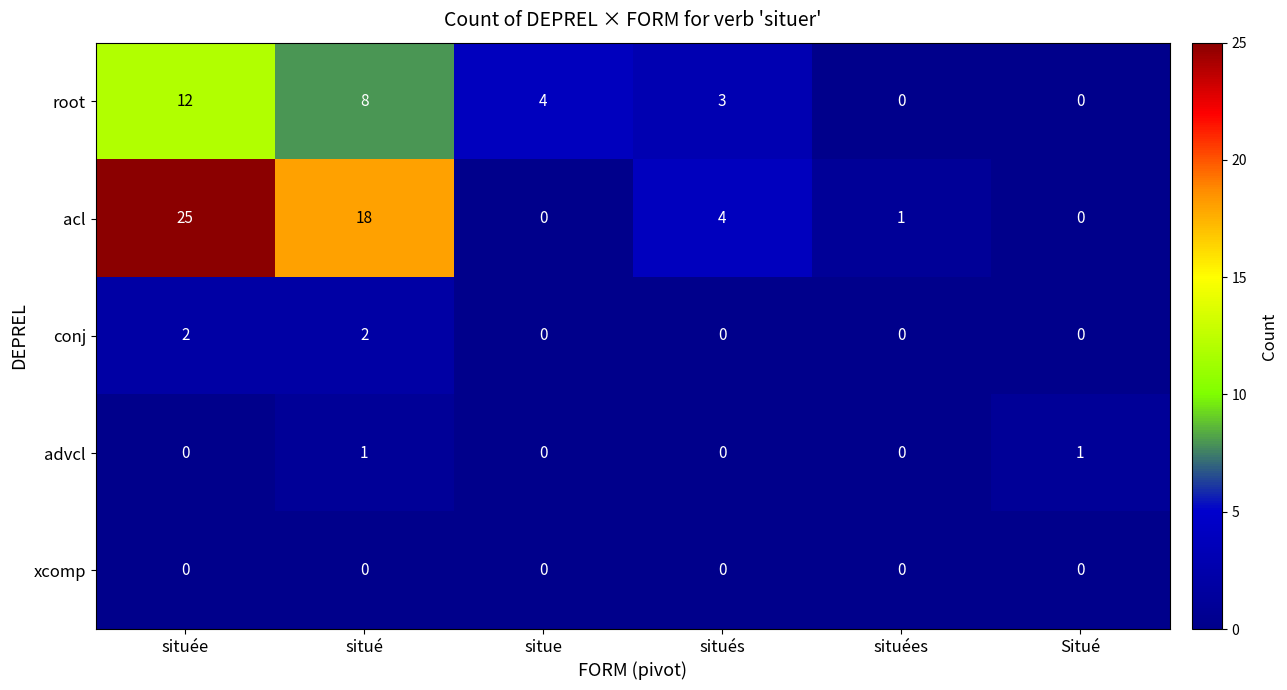

What is the sum of all conj values?

4